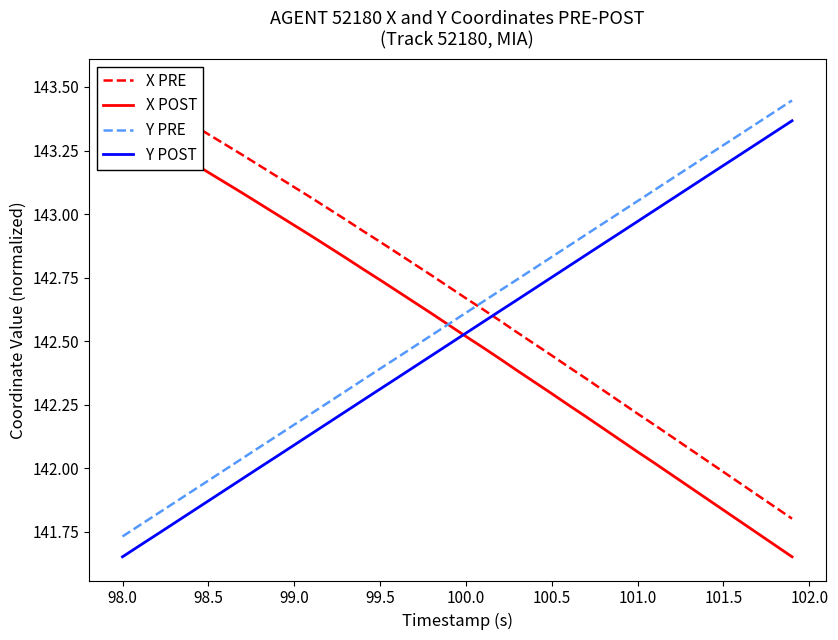

What is the minimum value shown in the chart?

141.7